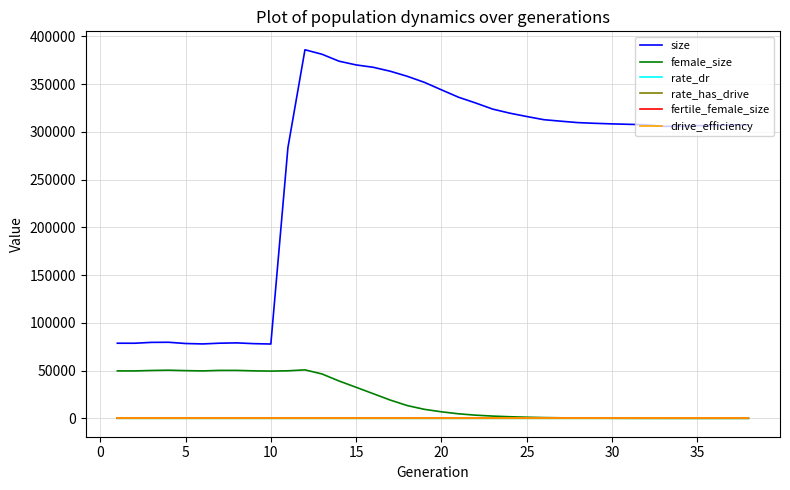

What is the lowest value of the size series?

77810.0